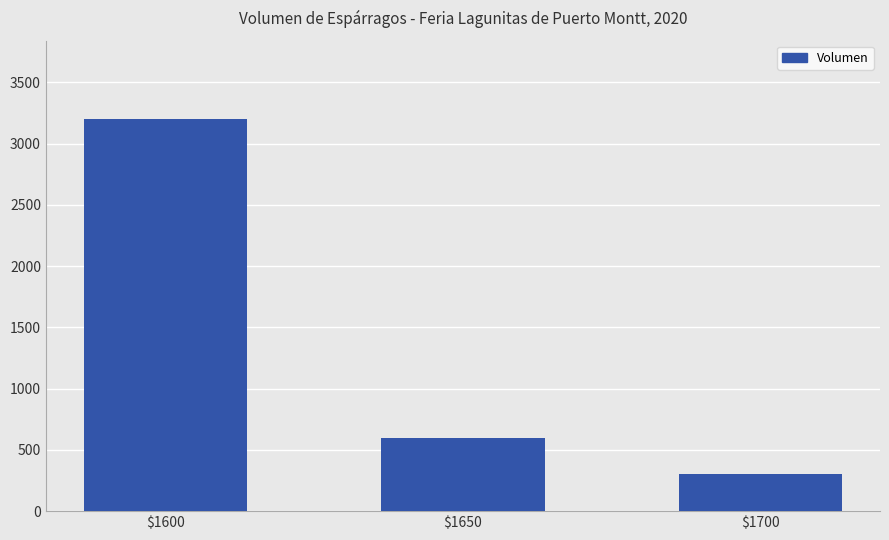

Count the number of categories in the chart.

3